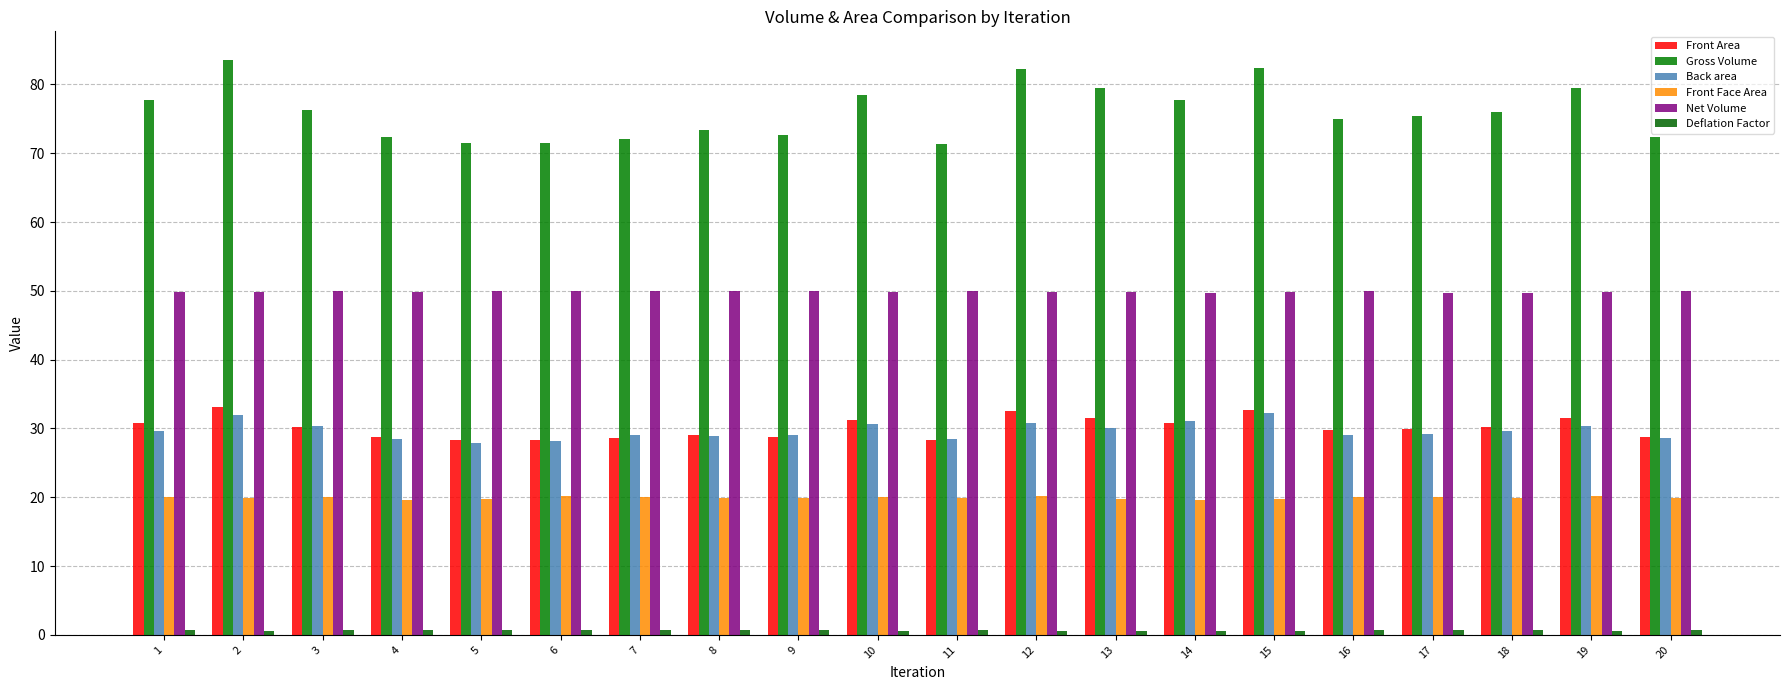

The Gross Volume series shows 48.5 at 3. True or false?

False